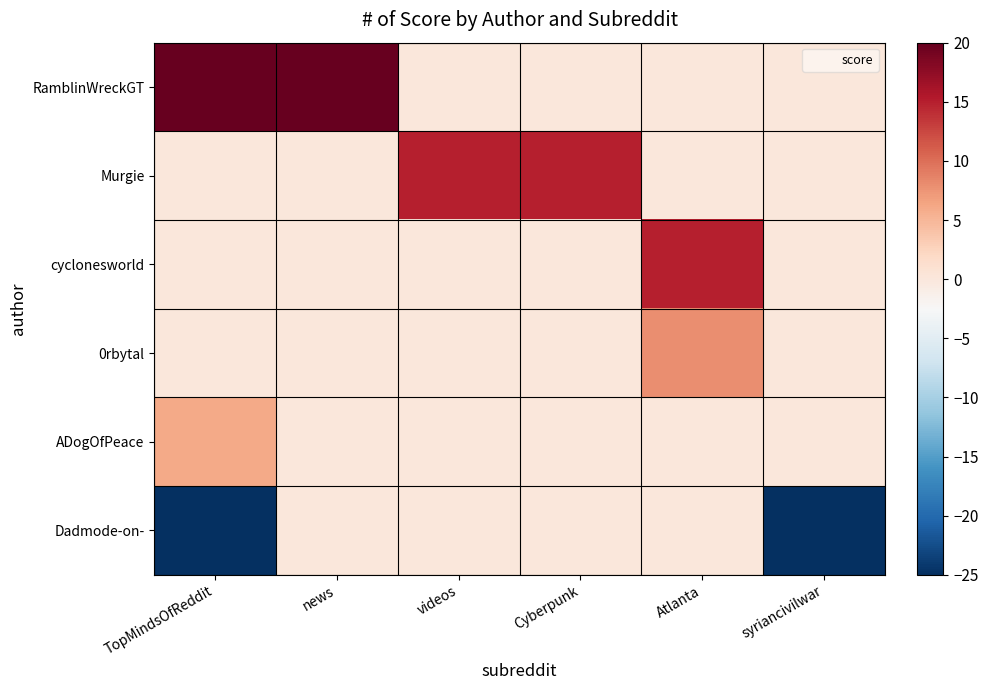

Between news and syriancivilwar, which is larger?

news